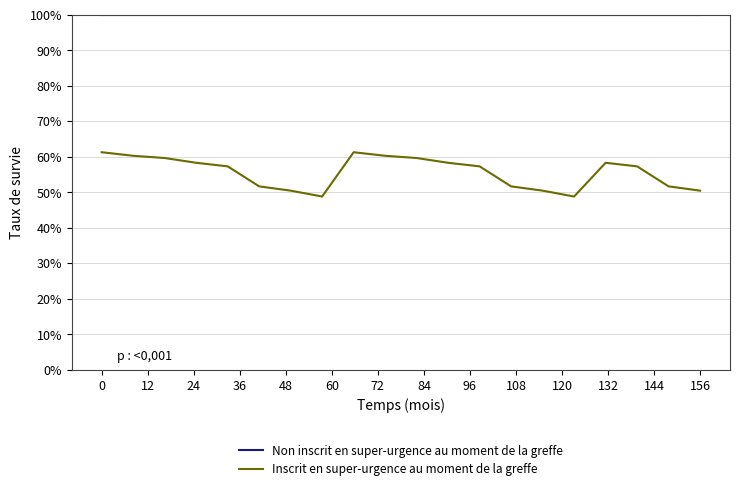

Rank the series by their maximum value, from highest to lowest.

Non inscrit en super-urgence au moment de la greffe, Inscrit en super-urgence au moment de la greffe